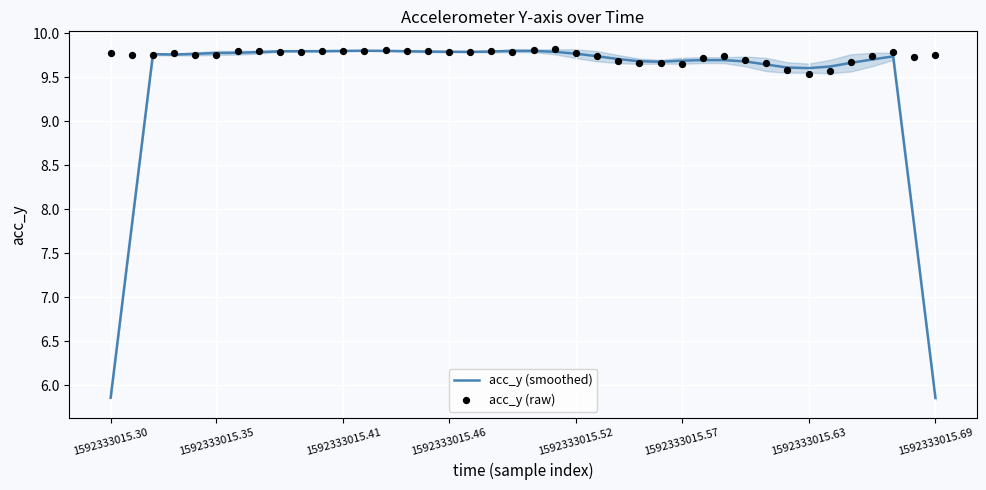

At how many categories does at least one series exceed 6?

40